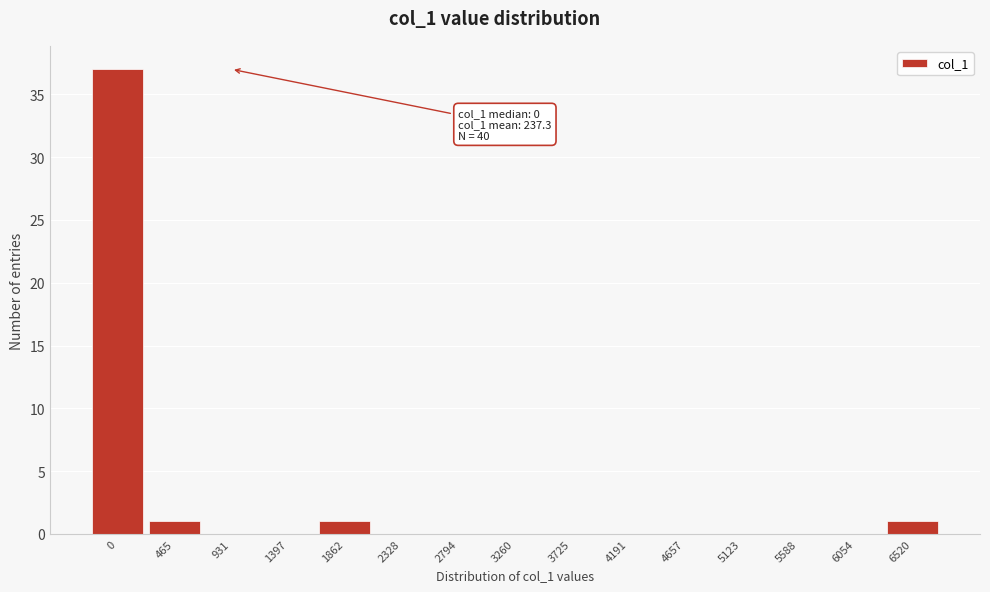

Reading right to left, list all the values displayed in this chart.

6520=1	6054=0	5588=0	5123=0	4657=0	4191=0	3725=0	3260=0	2794=0	2328=0	1862=1	1397=0	931=0	465=1	0=37